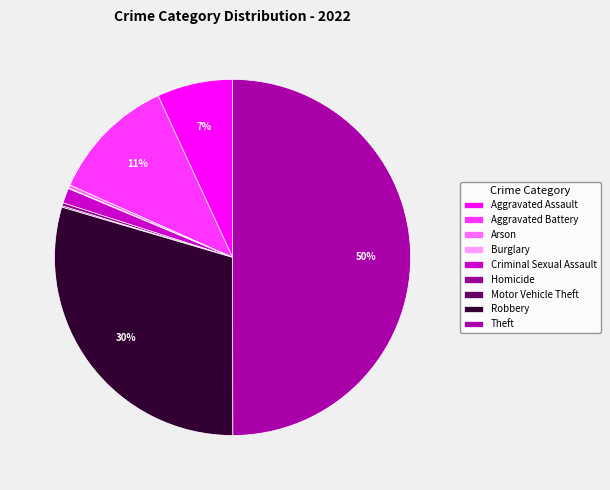

Count the number of slices in the pie.

9